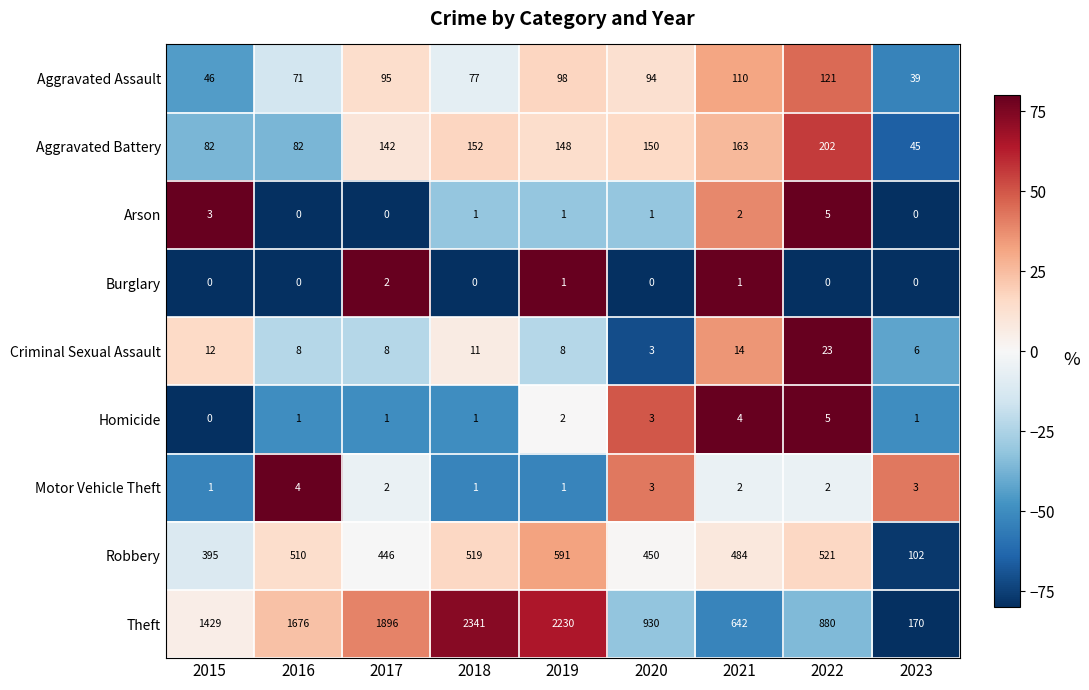

True or false: Aggravated Assault has a value of 65 at 2023.

False